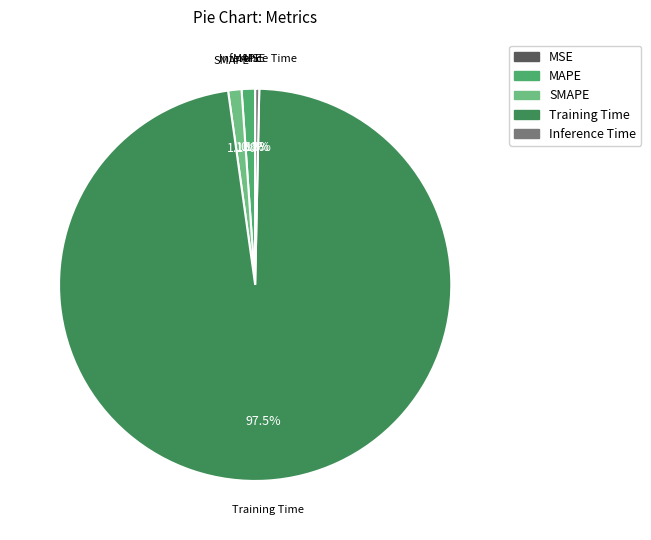

Which category has the biggest portion of the pie?

Training Time